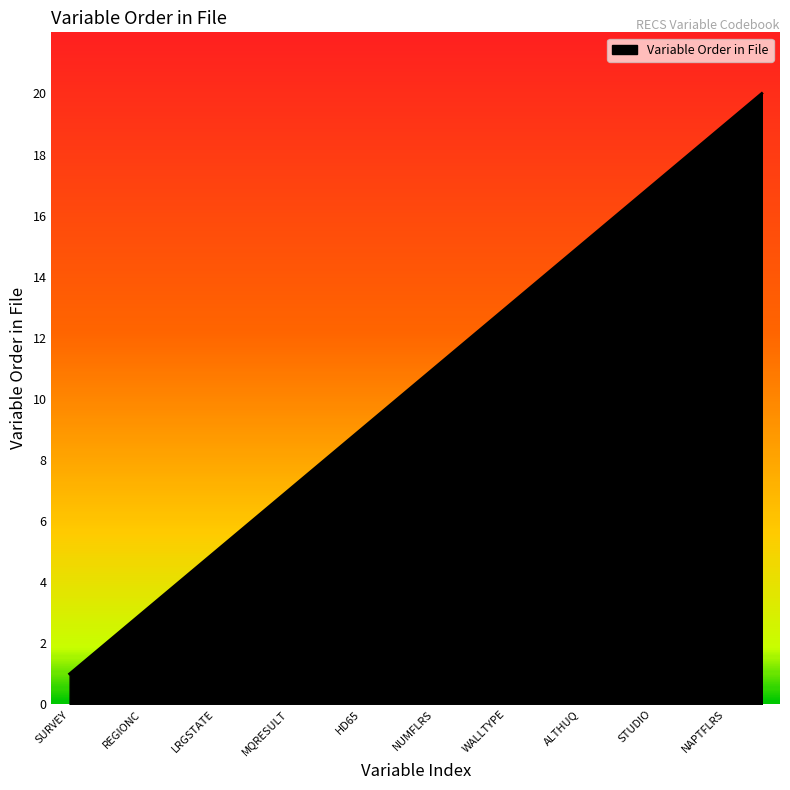

What is the maximum value shown in the chart?

20